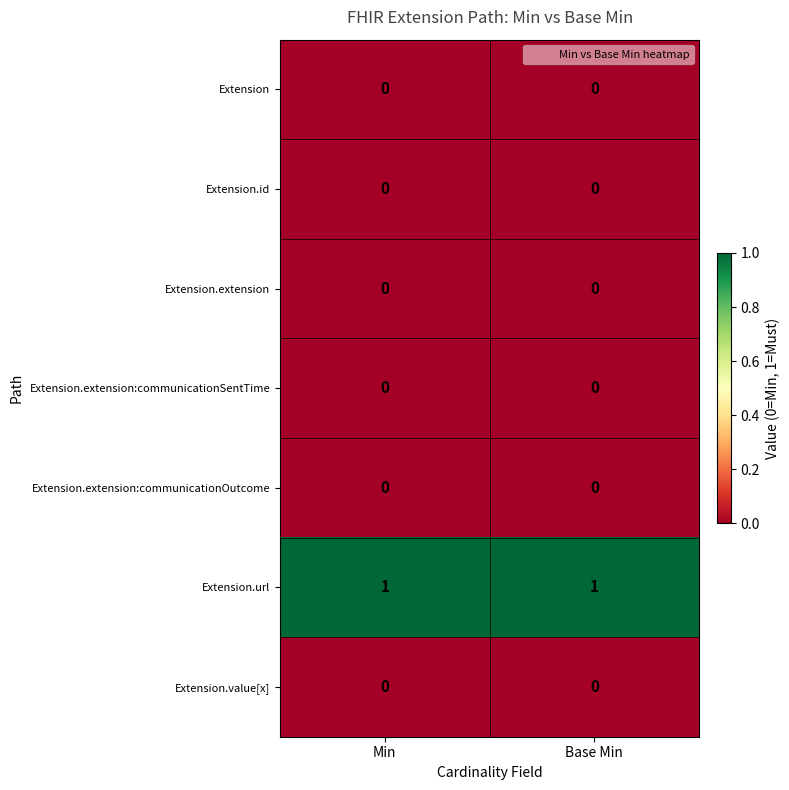

Reading left to right, what are all the values shown in this chart?

Extension: Min=0	Base Min=0
Extension.id: Min=0	Base Min=0
Extension.extension: Min=0	Base Min=0
Extension.extension:communicationSentTime: Min=0	Base Min=0
Extension.extension:communicationOutcome: Min=0	Base Min=0
Extension.url: Min=1	Base Min=1
Extension.value[x]: Min=0	Base Min=0